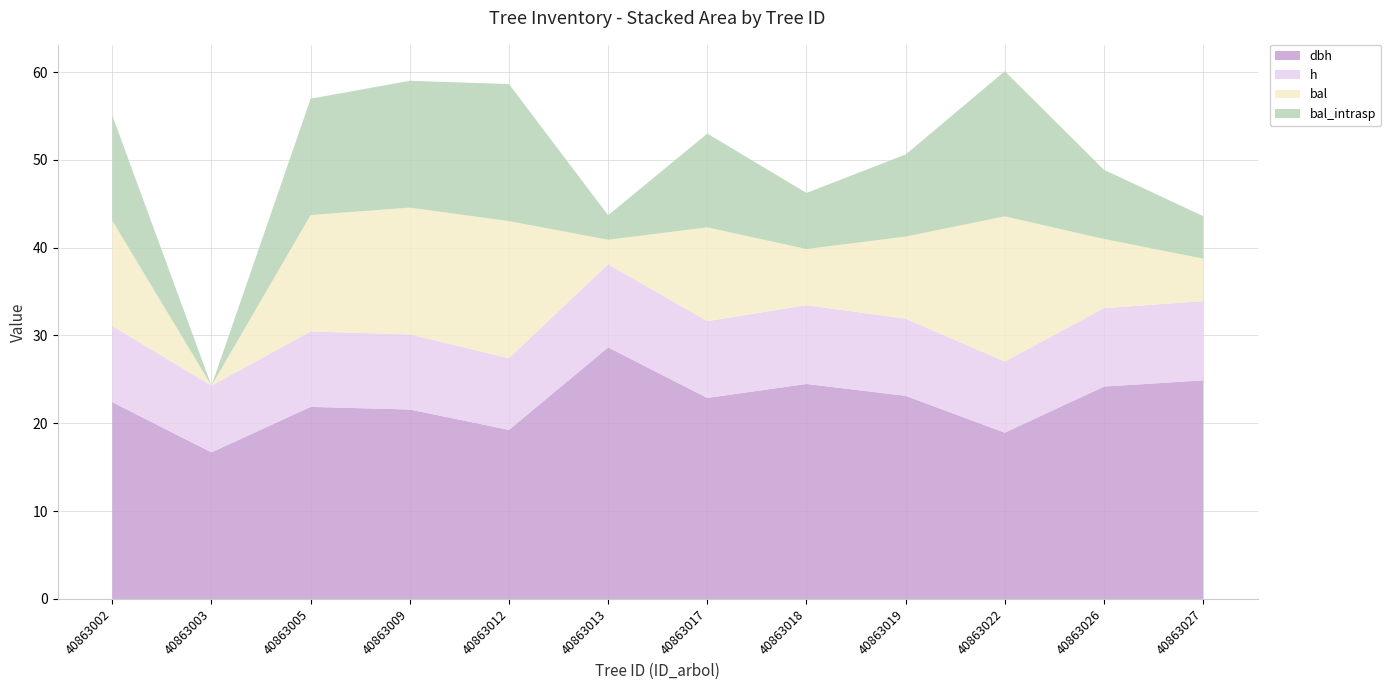

Does the chart have visible grid lines?

Yes